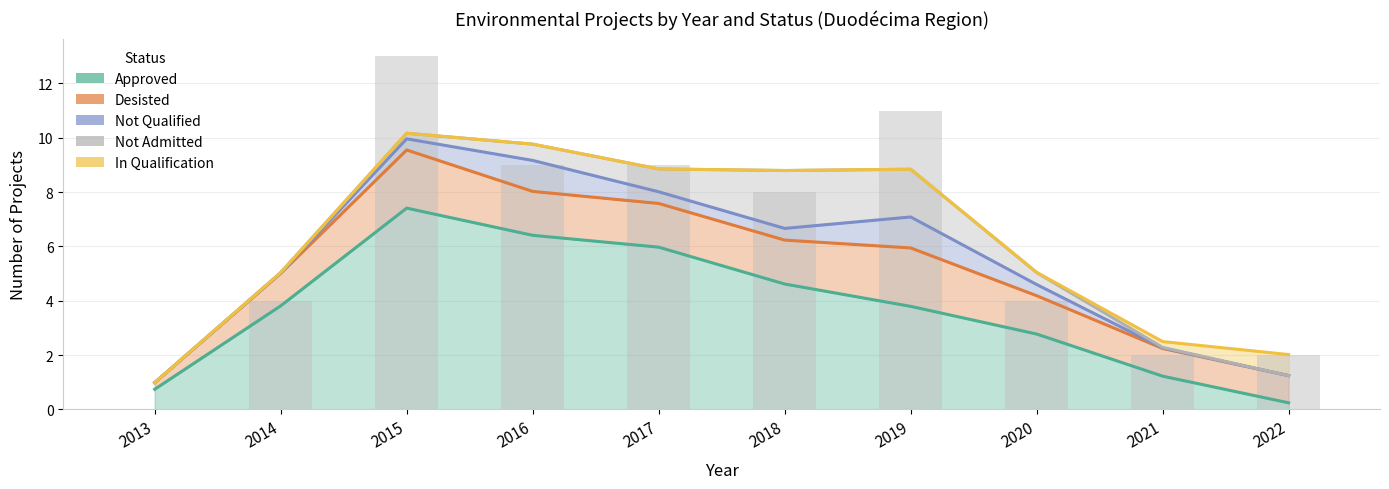

At which category is the sum across all series the highest?

2015